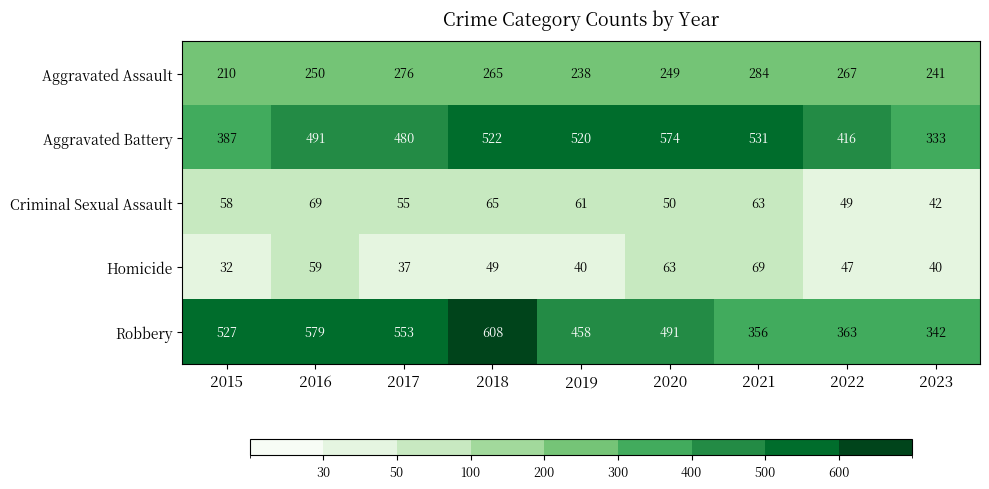

What is the spread (max minus min) of values at 2017?

516